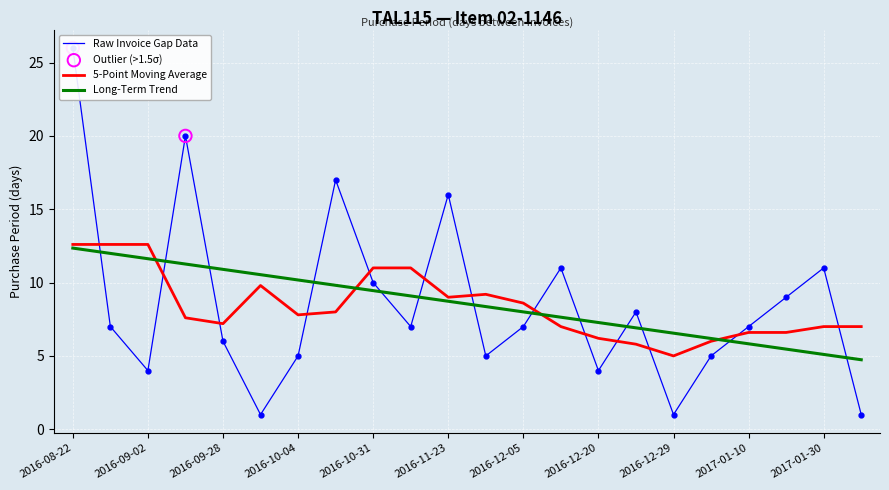

What is the change in value from 2016-09-22 to 2016-09-29?

-19